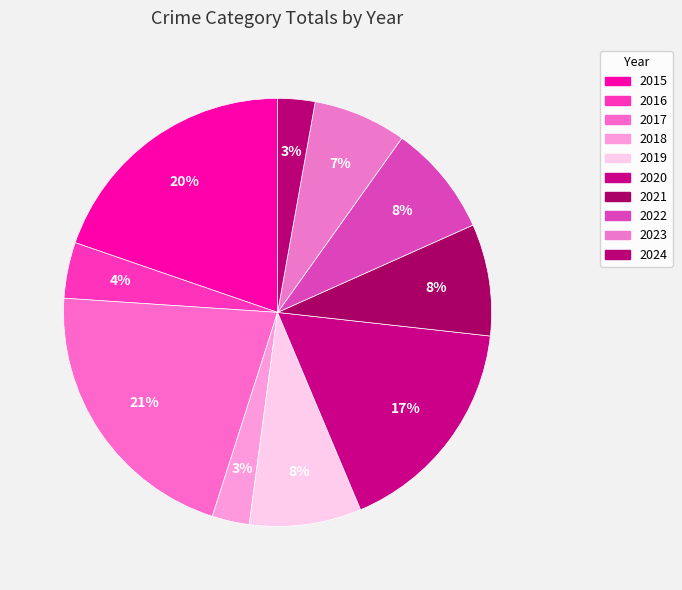

Does 2017 account for over 50% of the chart?

No